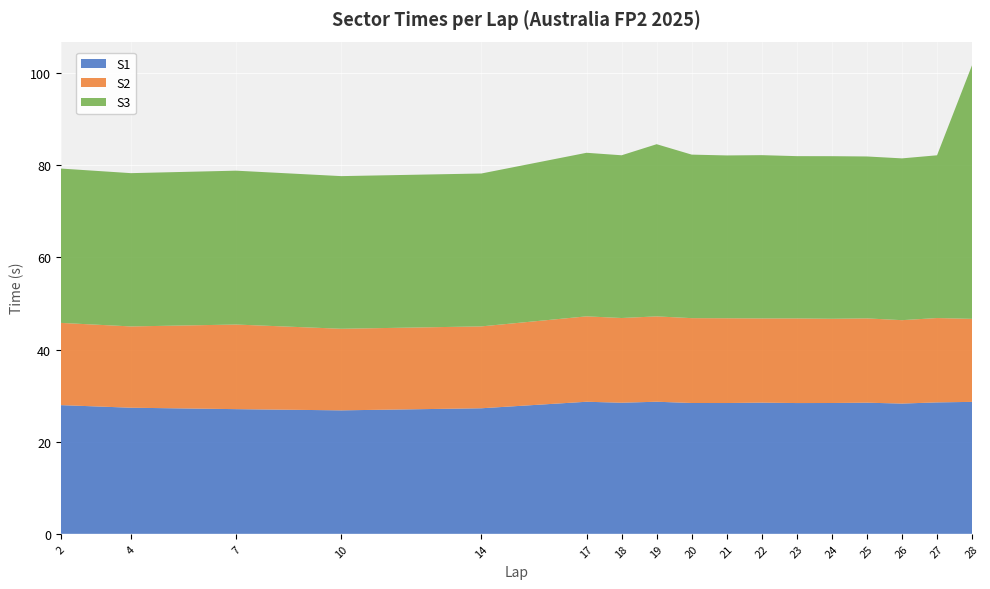

Reading left to right, extract all data points from this chart.

S1: 2=27.9	4=27.4	7=27.1	10=26.8	14=27.2	17=28.7	18=28.5	19=28.7	20=28.4	21=28.4	22=28.5	23=28.4	24=28.4	25=28.5	26=28.3	27=28.5	28=28.6
S2: 2=17.8	4=17.6	7=18.4	10=17.7	14=17.8	17=18.5	18=18.4	19=18.5	20=18.4	21=18.4	22=18.3	23=18.4	24=18.3	25=18.3	26=18.1	27=18.3	28=18.0
S3: 2=33.5	4=33.3	7=33.4	10=33.1	14=33.2	17=35.5	18=35.3	19=37.4	20=35.5	21=35.3	22=35.4	23=35.2	24=35.3	25=35.1	26=35.1	27=35.3	28=55.1